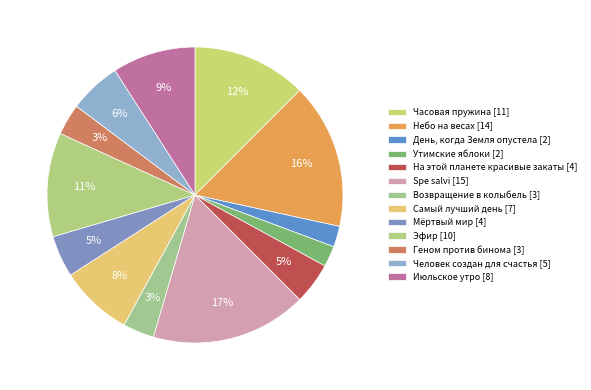

How many slices are in this pie chart?

13